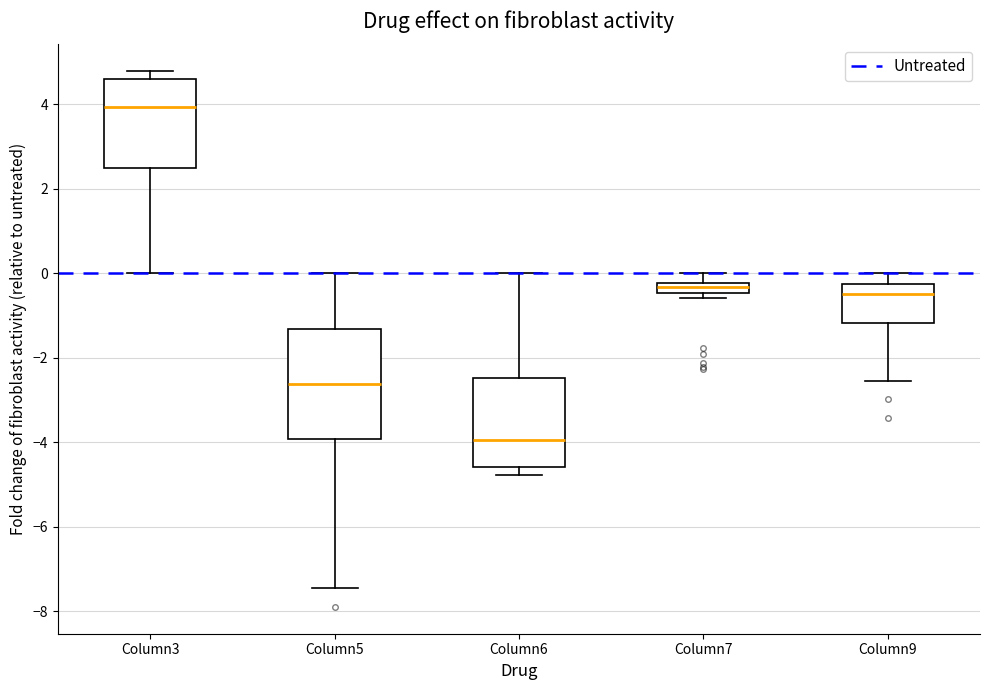

Where does the upper whisker of the box for Column7 end on the y-axis? The values are not printed on the chart, so give them approximately, as read against the axis.

0.0